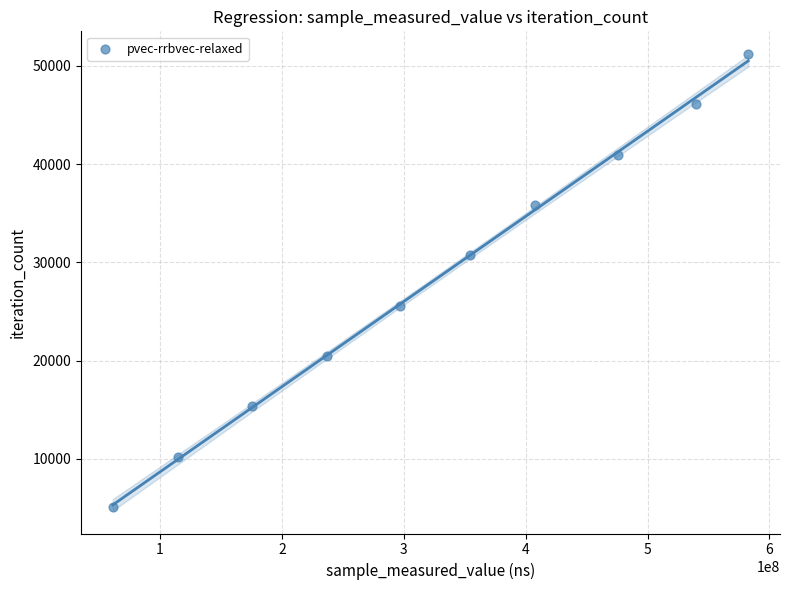

What is the average X value?

324652095